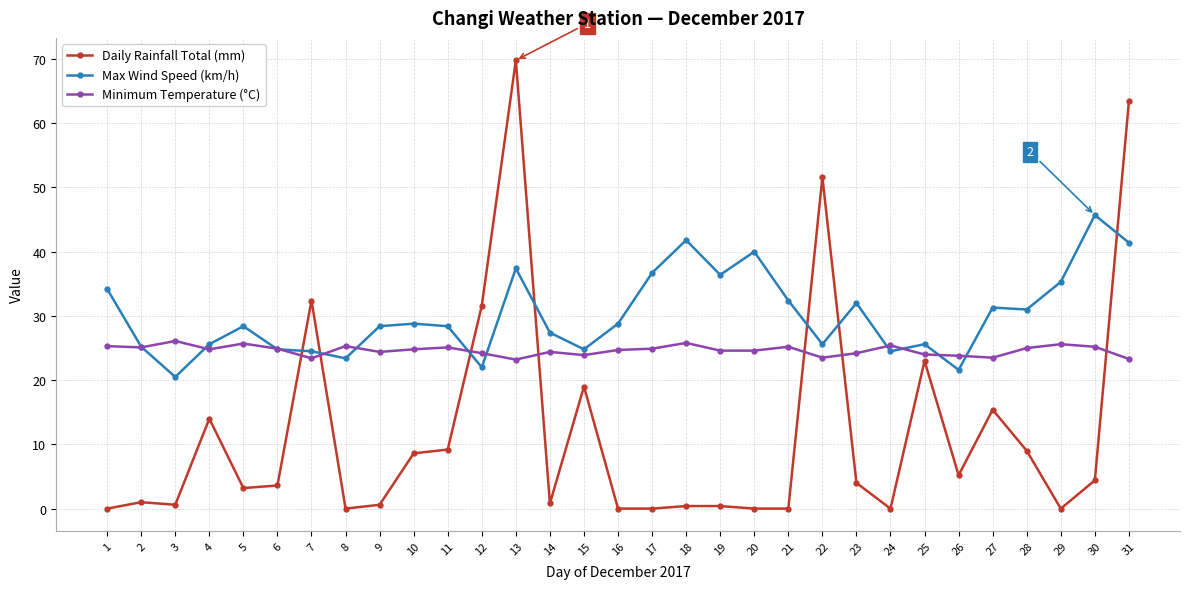

What is the maximum value for Max Wind Speed (km/h)?

45.7